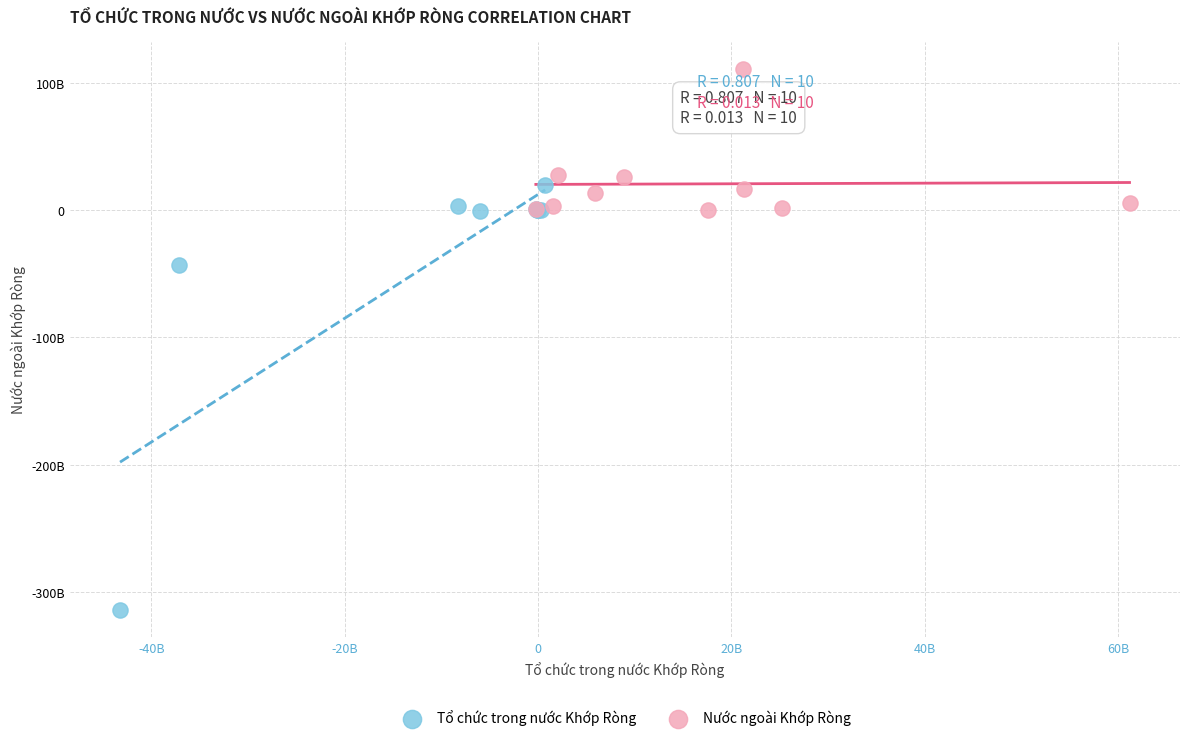

Which series reaches the minimum Y coordinate?

Tổ chức trong nước Khớp Ròng